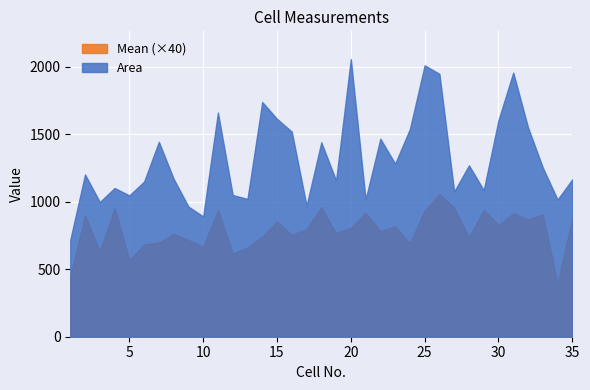

True or false: Area and Mean intersect in this chart.

False